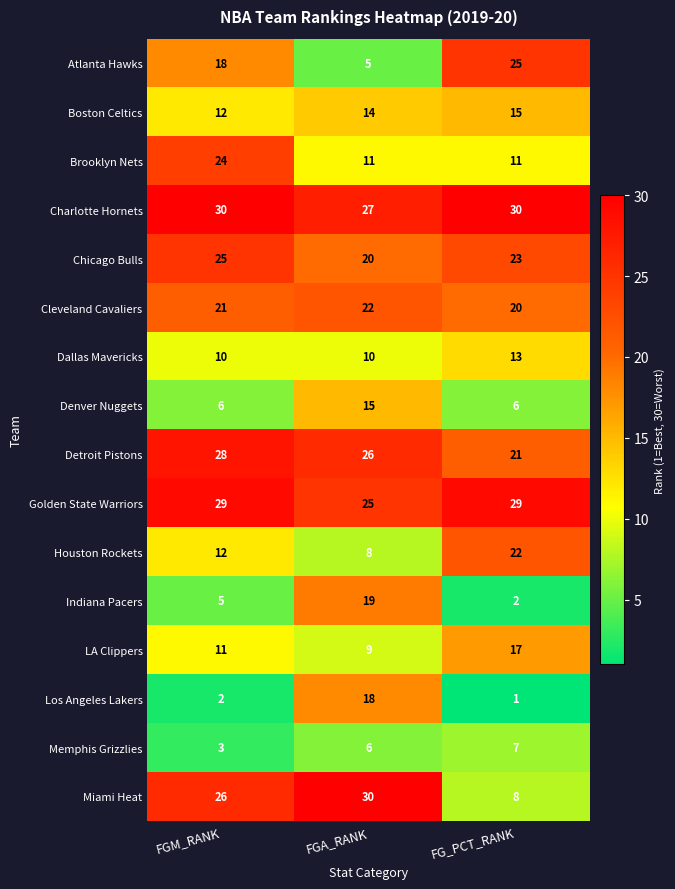

Rank the categories by Memphis Grizzlies value from highest to lowest.

FG_PCT_RANK, FGA_RANK, FGM_RANK